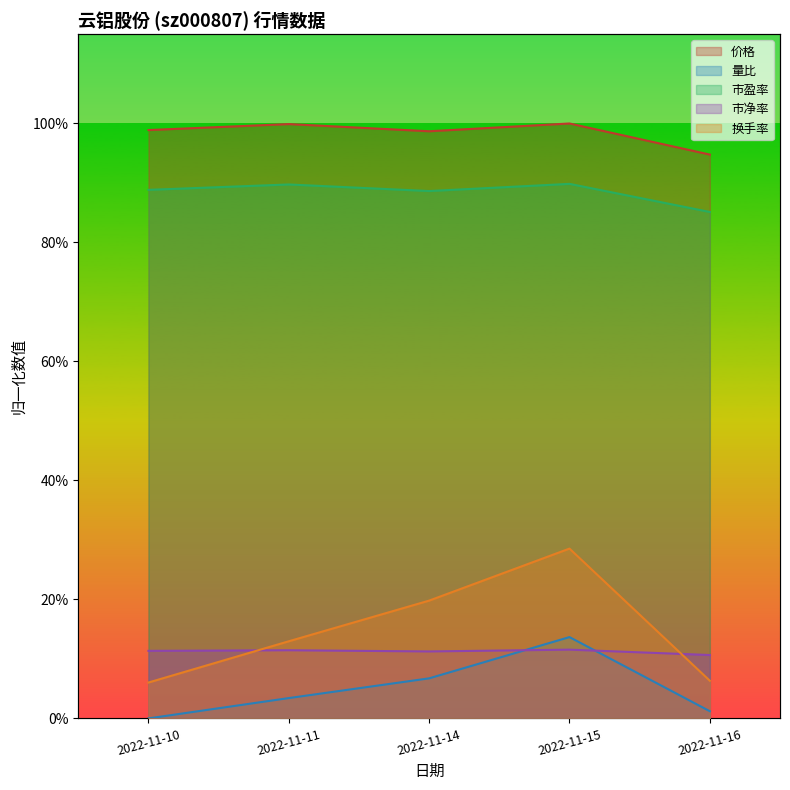

Where is the first local minimum for 价格?

2022-11-14